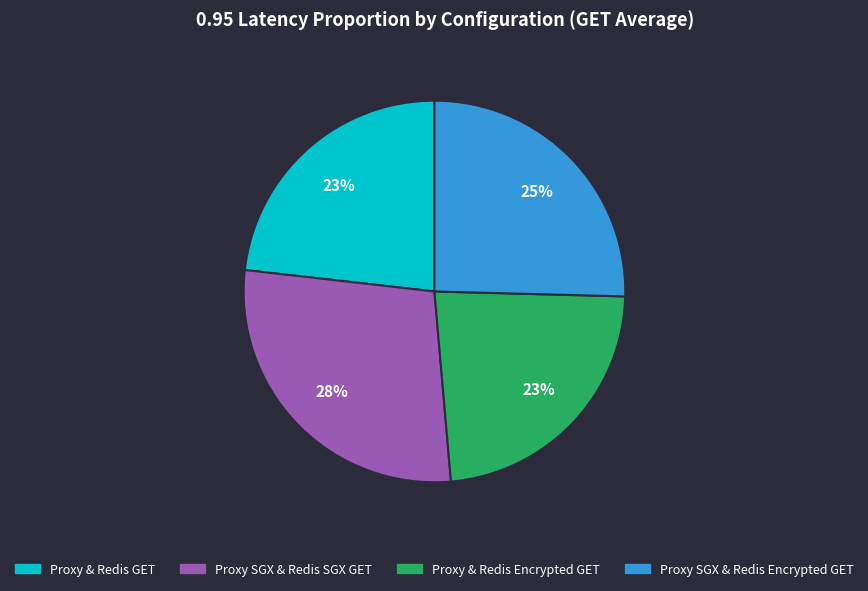

The Proxy & Redis GET slice represents 23% of the pie. True or false?

True